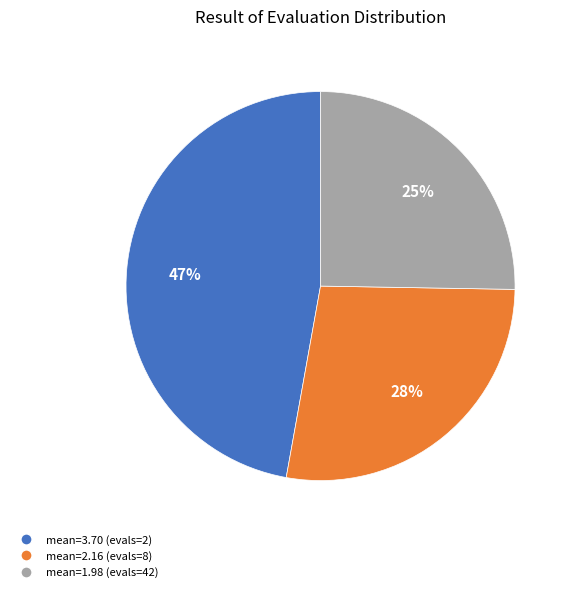

What percentage is the mean=1.98 (evals=42) slice, to the nearest percent?

25%